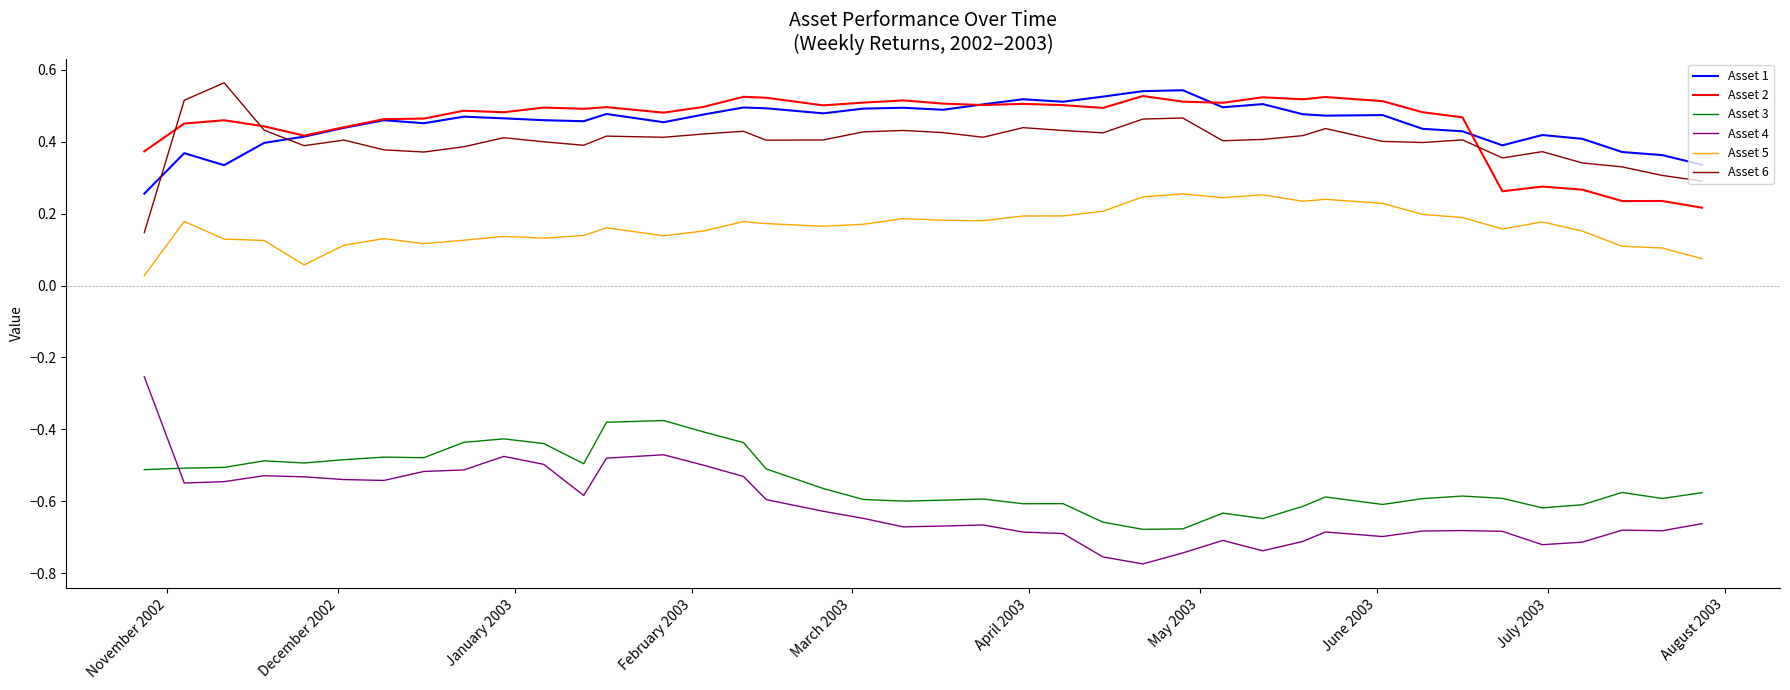

True or false: Asset 6 and Asset 4 cross at least once.

False